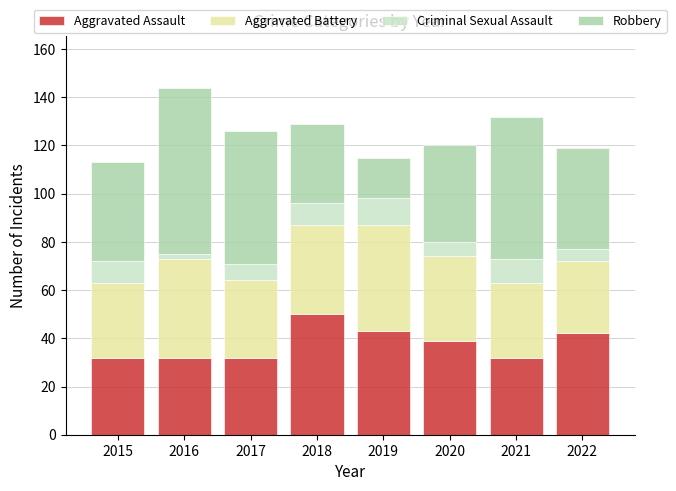

What is the total value across all series at 2022?

119